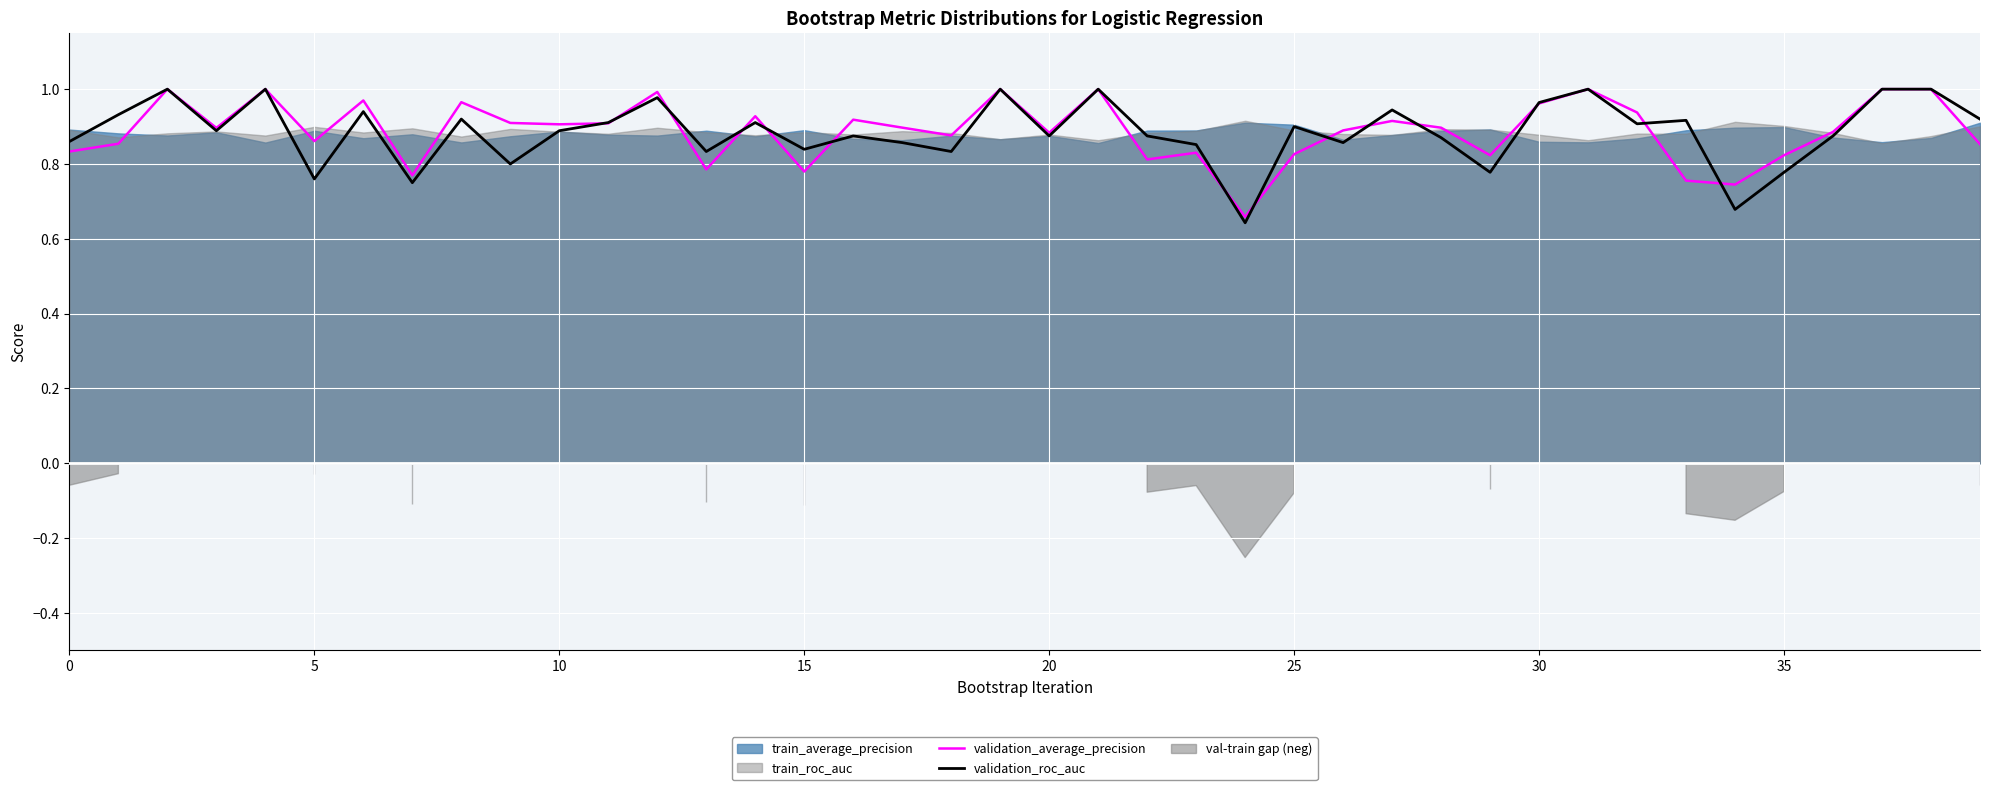

At which label does validation_roc_auc reach its minimum?

24